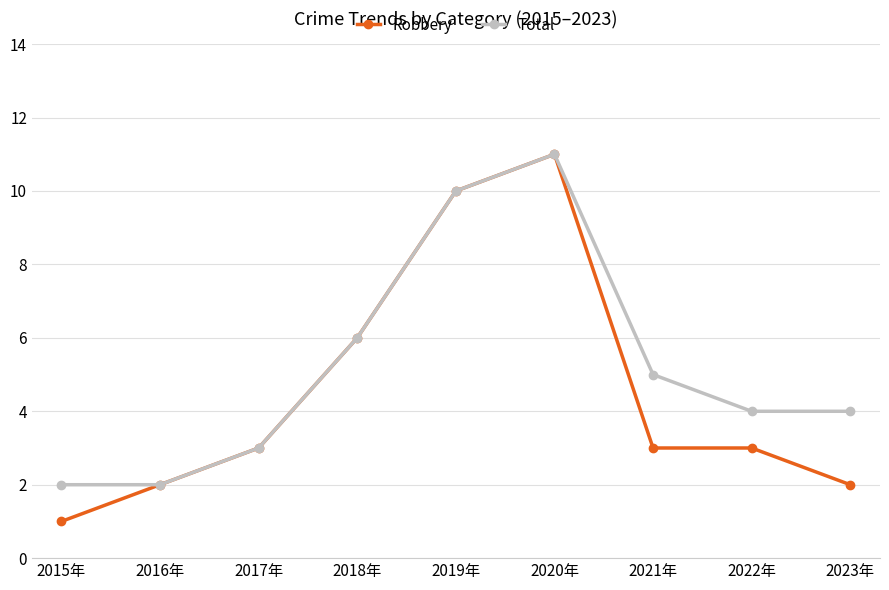

Count the Robbery values in the range 2 to 6.

6